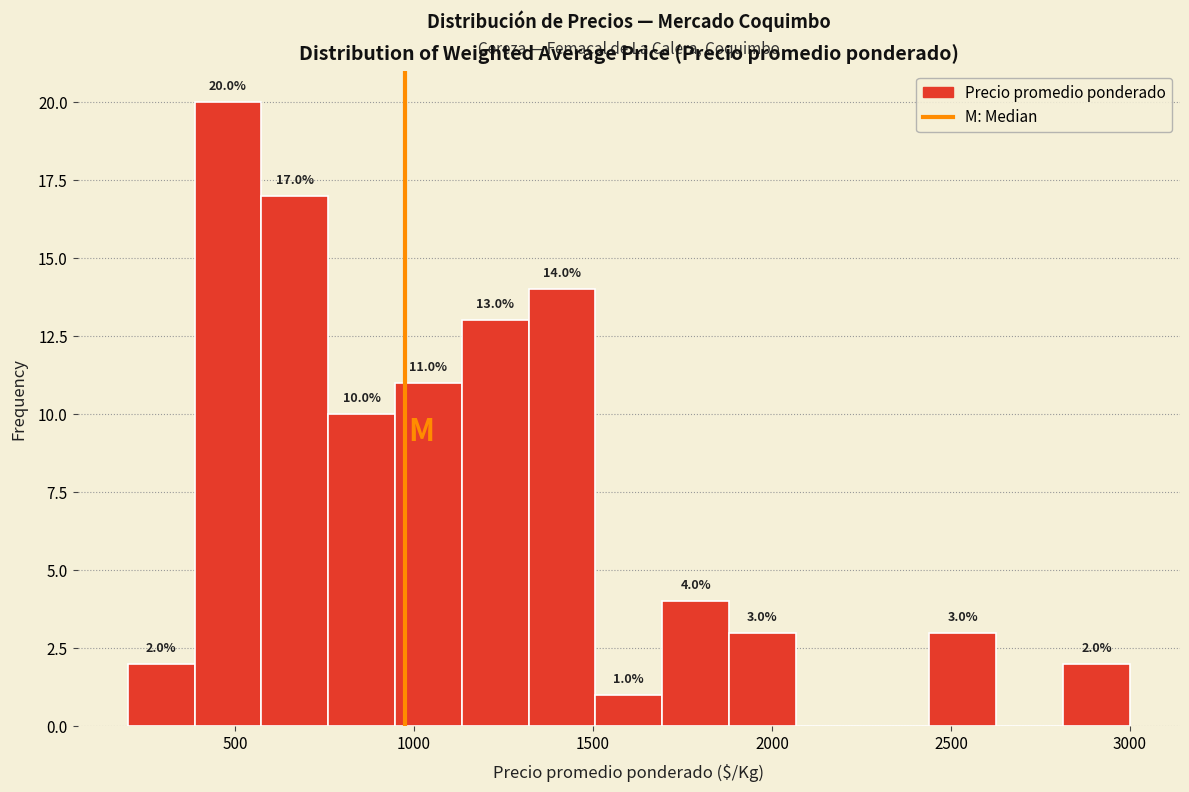

Around what value on the x-axis is the tallest bar? Give the approximate position of its centre, as read against the axis.

500